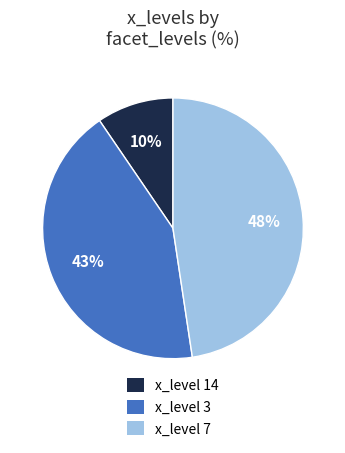

How many slices are in this pie chart?

3